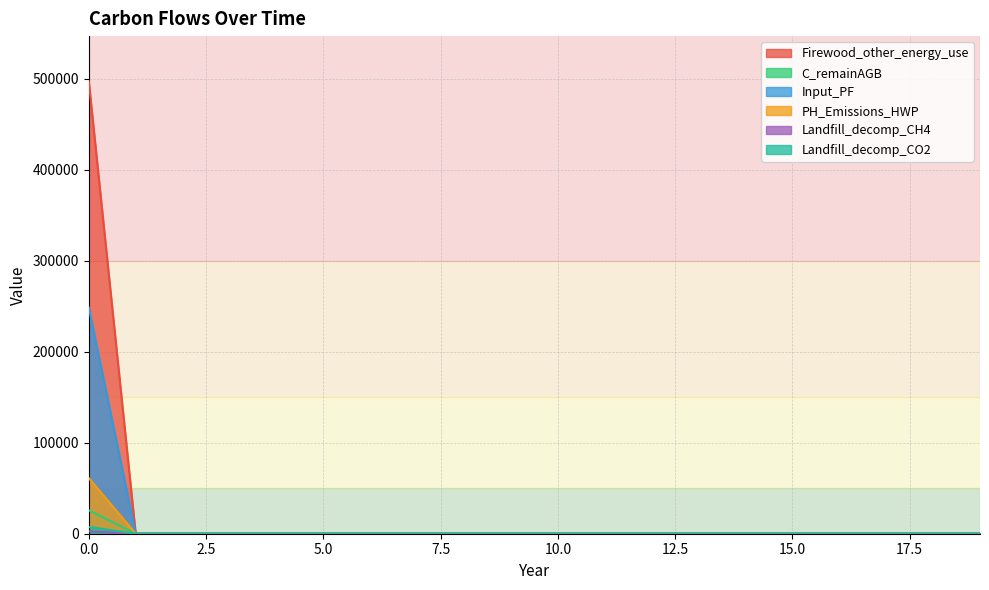

What is the average value of the Landfill_decomp_CH4 series?

3058.5